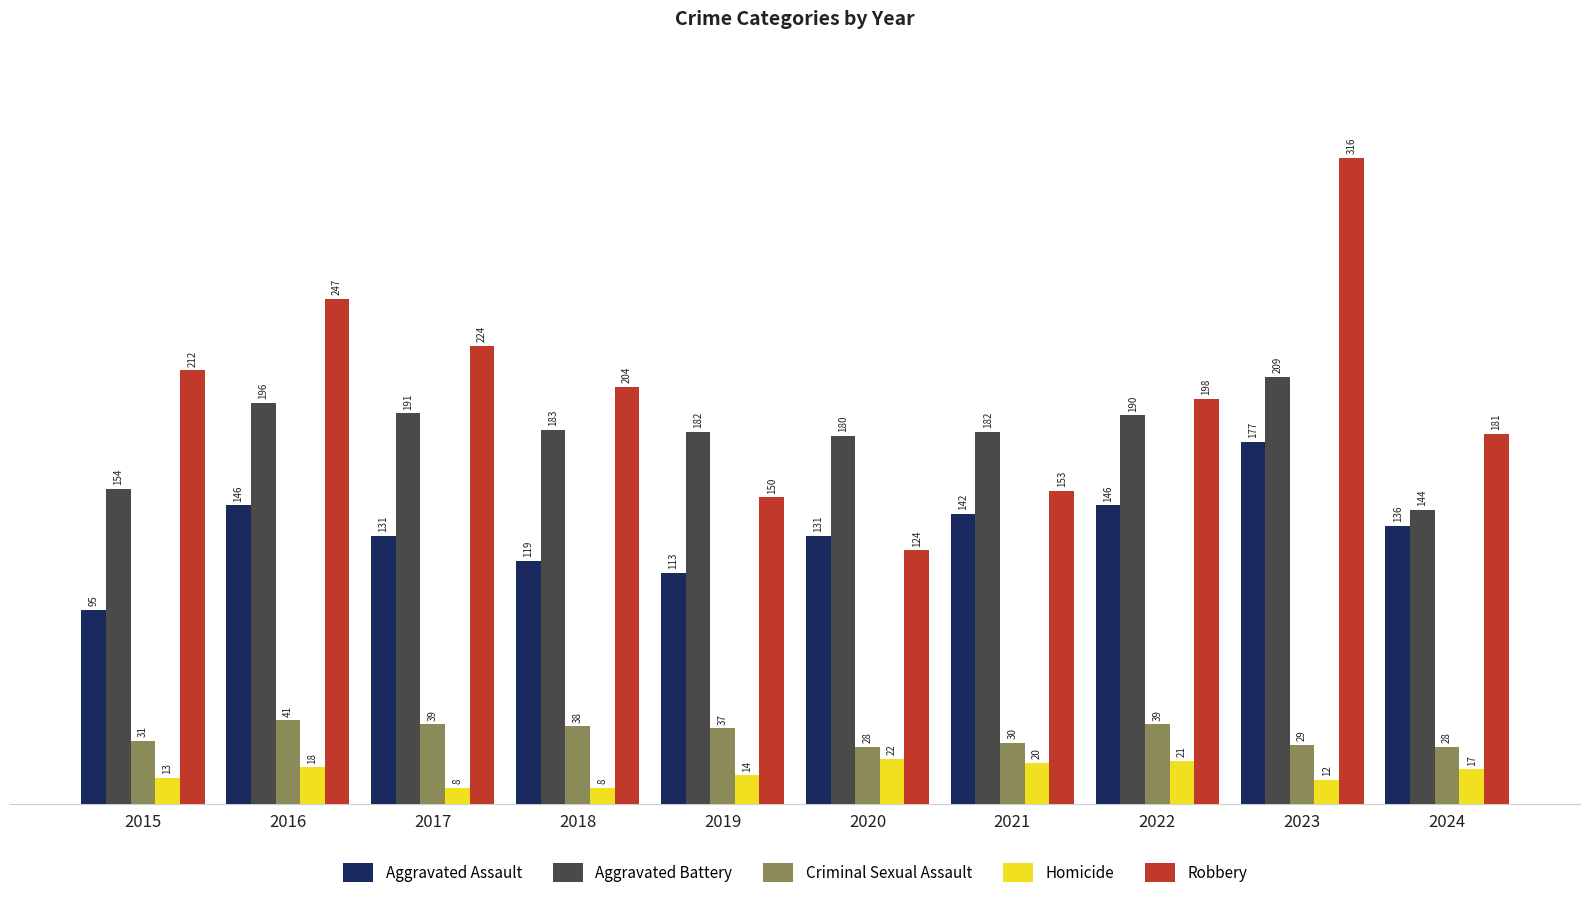

How many bars are there in each group?

5